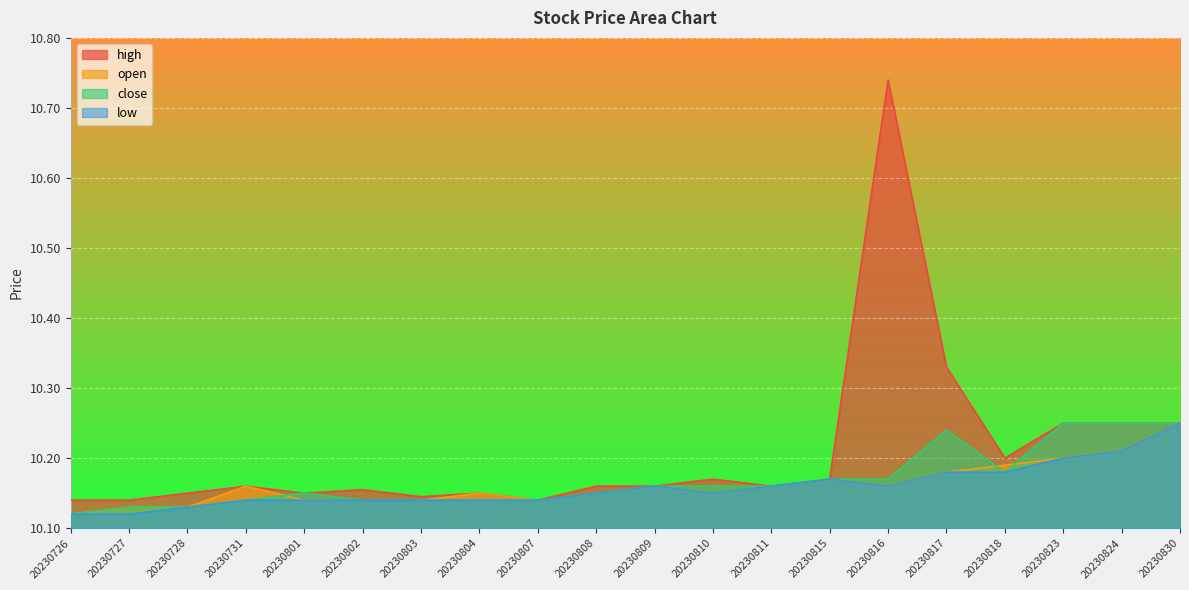

Is it true that low equals 16.5 at 20230817?

False